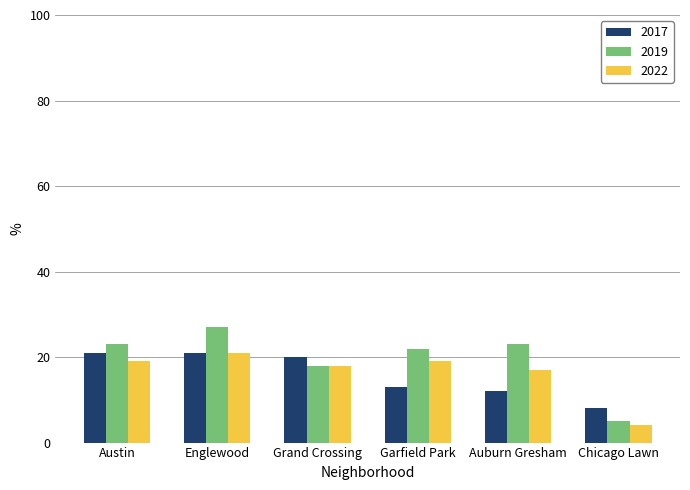

Where is 2019 nearest to the value 16?

Grand Crossing